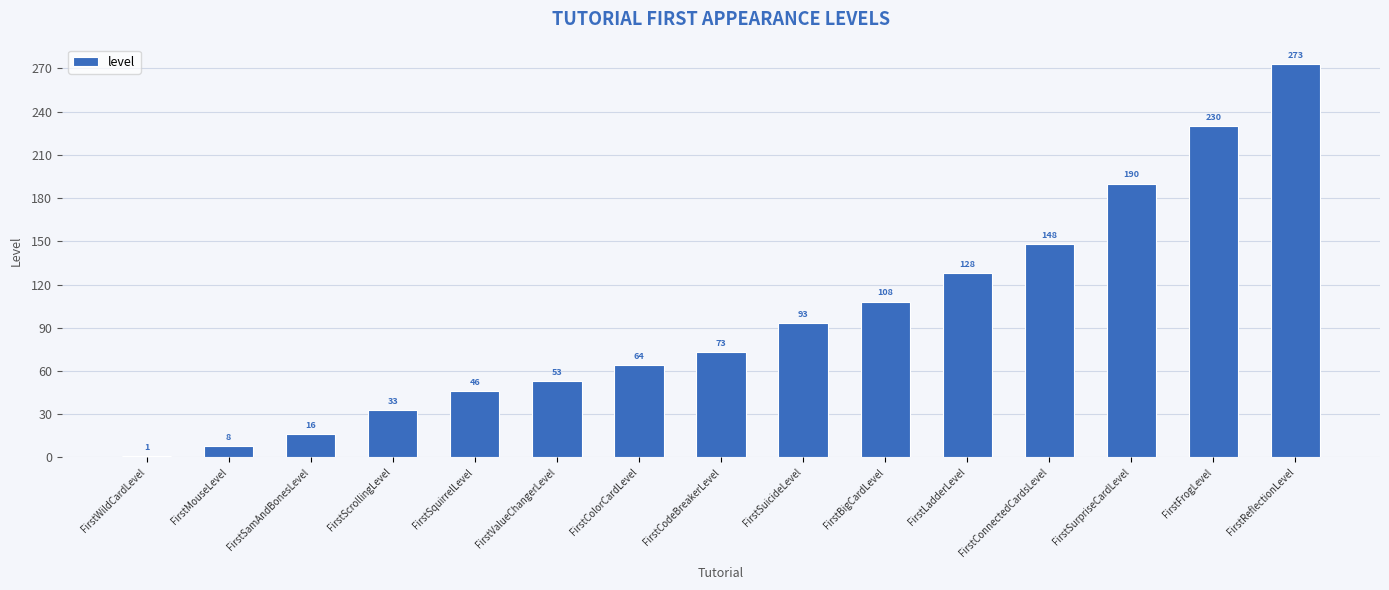

What is the average value?

98